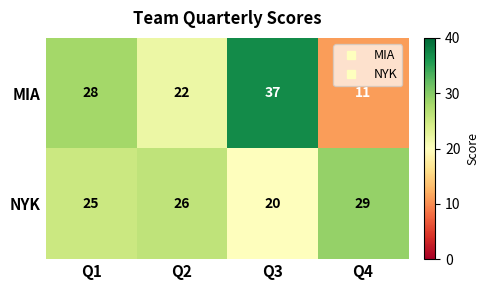

Which series changed the most between Q3 and Q4?

MIA